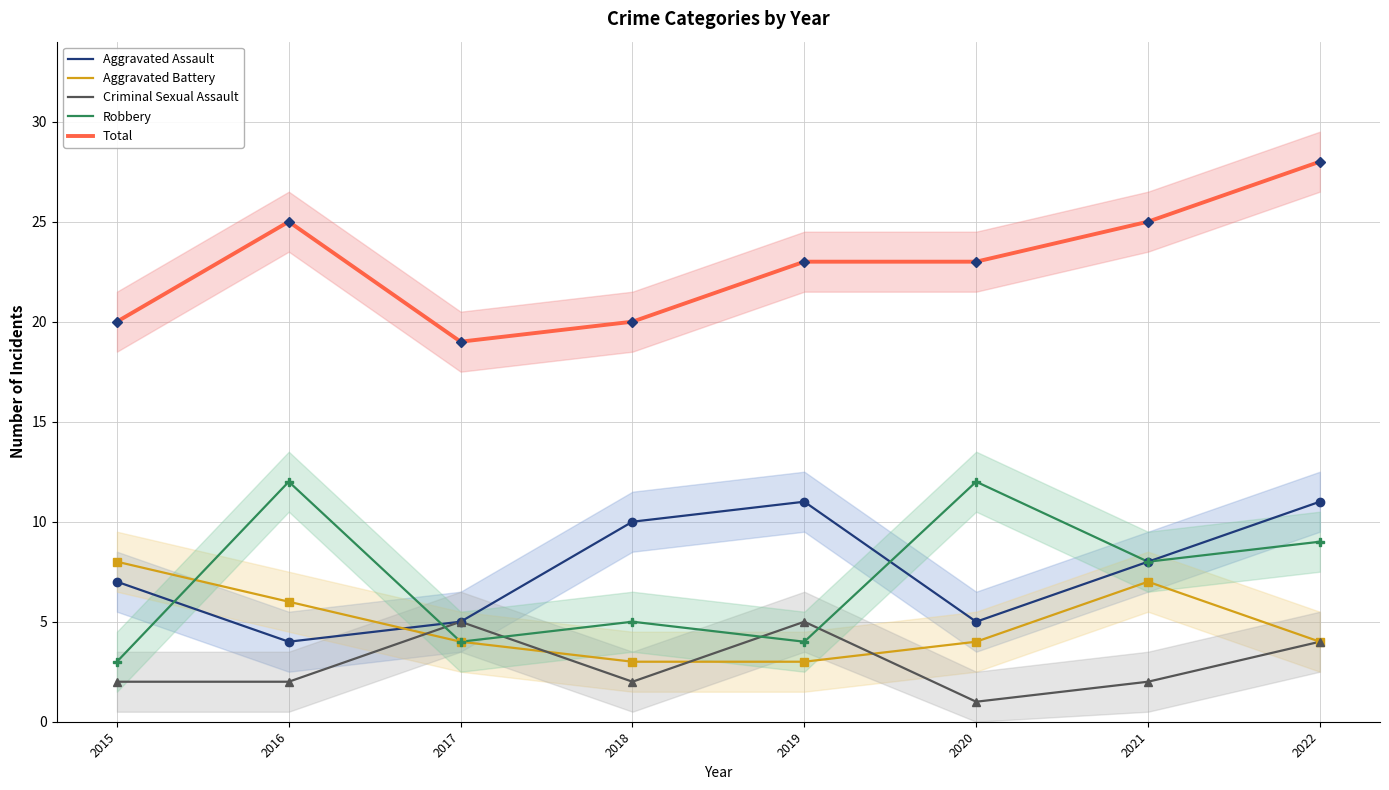

The Total (points) series shows 7 at 2022. True or false?

False